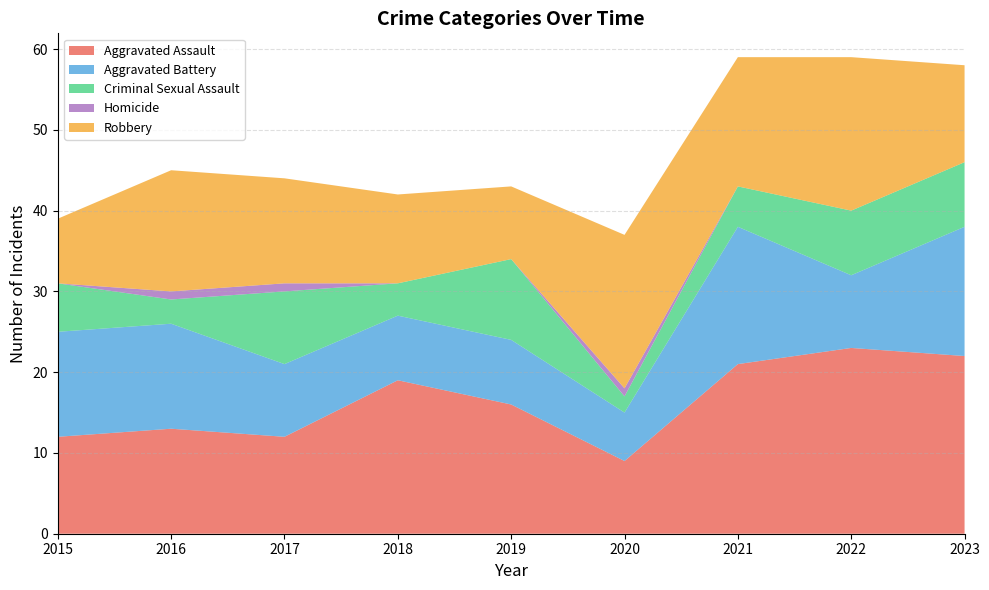

Reading right to left, what are all the values shown in this chart?

Aggravated Assault: 22	23	21	9	16	19	12	13	12
Aggravated Battery: 16	9	17	6	8	8	9	13	13
Criminal Sexual Assault: 8	8	5	2	10	4	9	3	6
Homicide: 0	0	0	1	0	0	1	1	0
Robbery: 12	19	16	19	9	11	13	15	8